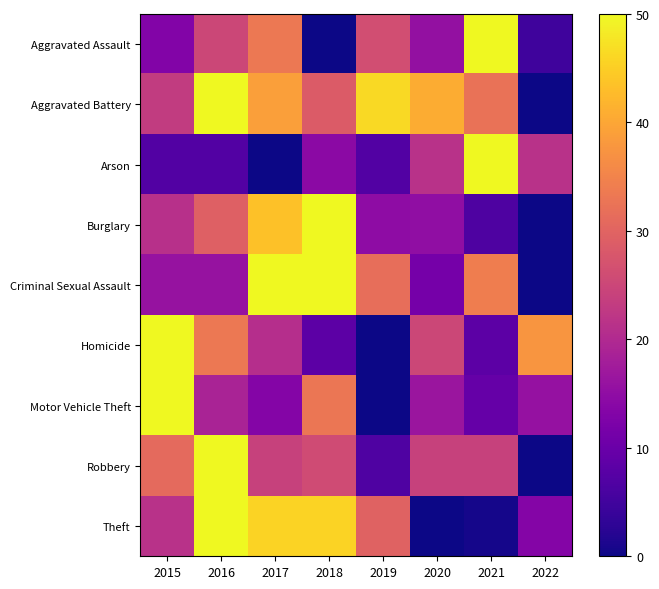

Reading left to right, what are all the values shown in this chart?

Aggravated Assault: 2015=13.1	2016=25.0	2017=33.3	2018=0.0	2019=26.2	2020=15.5	2021=50.0	2022=4.8
Aggravated Battery: 2015=23.1	2016=50.0	2017=38.9	2018=28.7	2019=46.3	2020=40.7	2021=32.4	2022=0.0
Arson: 2015=7.1	2016=7.1	2017=0.0	2018=14.3	2019=7.1	2020=21.4	2021=50.0	2022=21.4
Burglary: 2015=21.2	2016=29.3	2017=43.5	2018=50.0	2019=14.7	2020=15.2	2021=6.5	2022=0.0
Criminal Sexual Assault: 2015=15.9	2016=15.9	2017=50.0	2018=50.0	2019=31.8	2020=11.4	2021=34.1	2022=0.0
Homicide: 2015=50.0	2016=33.3	2017=20.8	2018=8.3	2019=0.0	2020=25.0	2021=8.3	2022=37.5
Motor Vehicle Theft: 2015=50.0	2016=18.8	2017=13.3	2018=32.8	2019=0.0	2020=16.4	2021=9.4	2022=15.6
Robbery: 2015=30.9	2016=50.0	2017=24.1	2018=25.9	2019=6.8	2020=24.1	2021=24.1	2022=0.0
Theft: 2015=21.4	2016=50.0	2017=45.6	2018=45.6	2019=29.9	2020=0.0	2021=0.7	2022=13.3